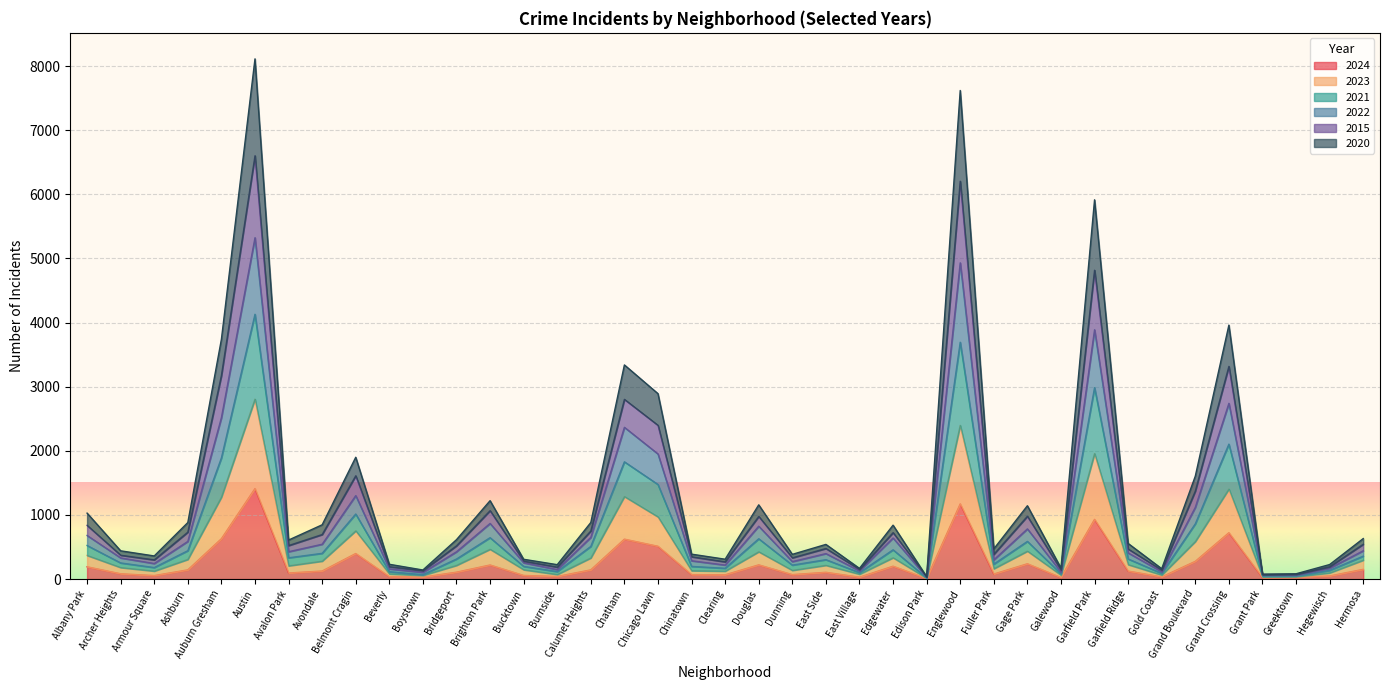

At which label does 2024 reach its peak?

Austin